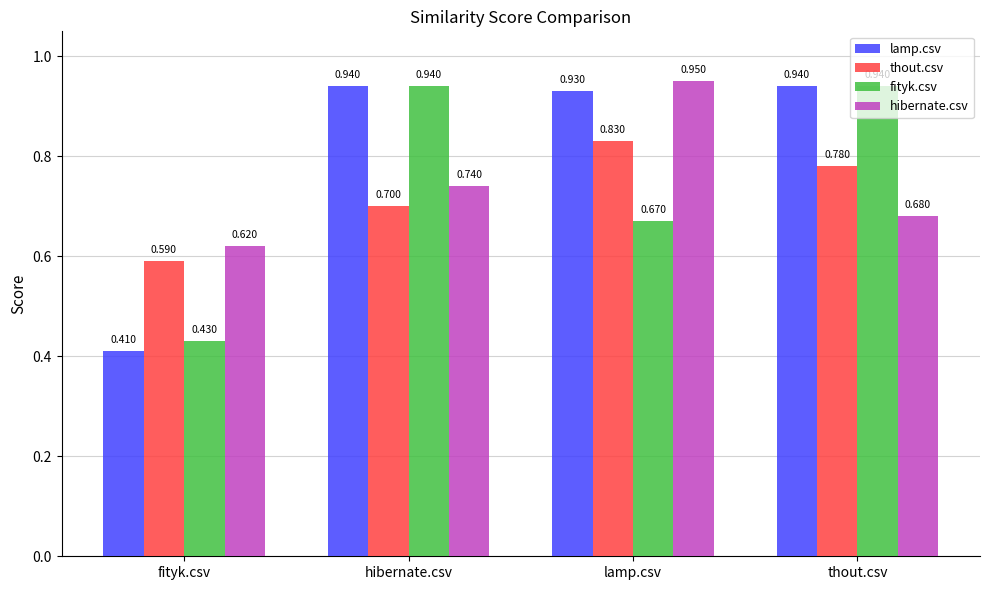

Is it true that thout.csv equals 1.2 at lamp.csv?

False